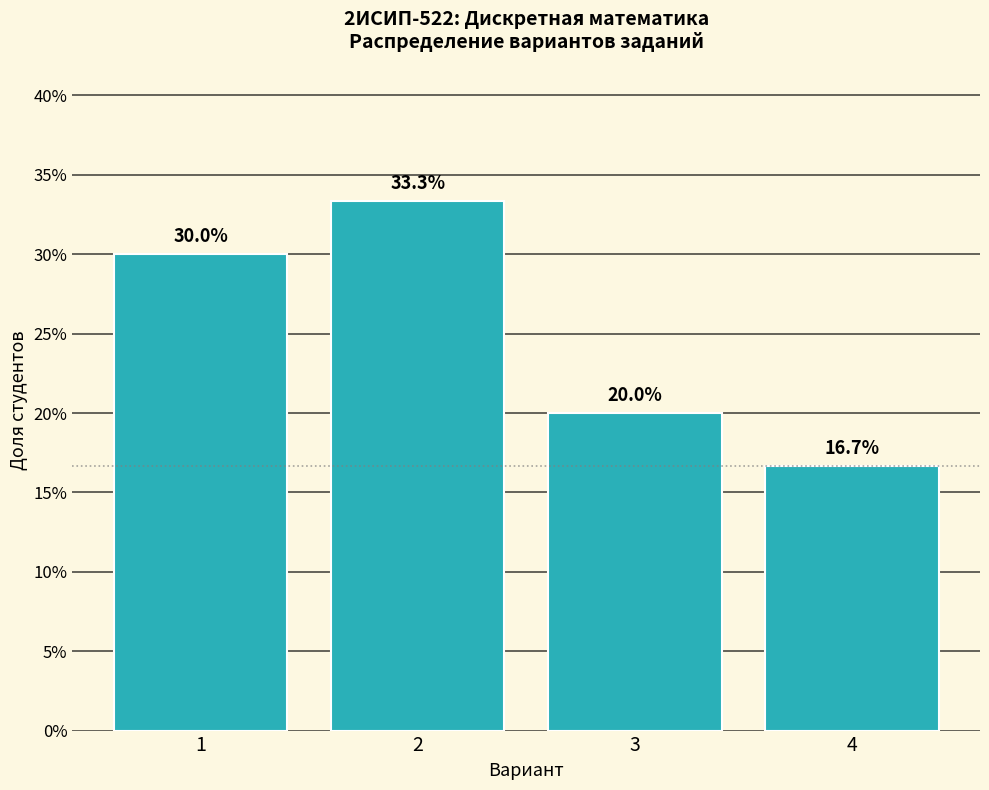

Reading right to left, extract all data points from this chart.

4=16.7	3=20.0	2=33.3	1=30.0